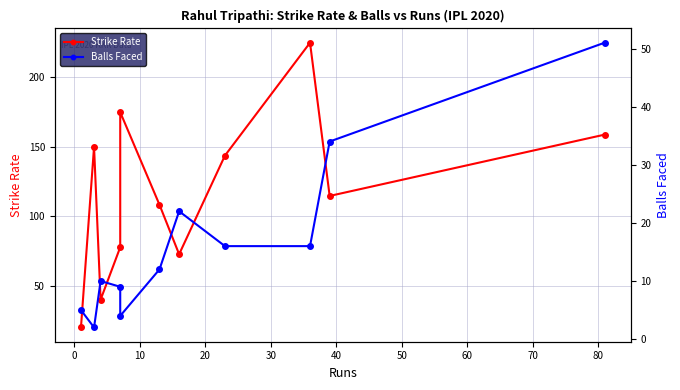

At 20, list the series in order from smallest to largest.

Balls Faced, Strike Rate